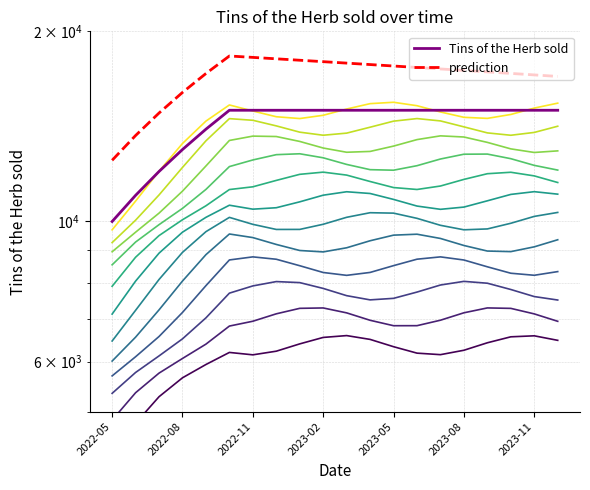

In prediction, how many points are higher than both neighbors (excluding endpoints)?

1